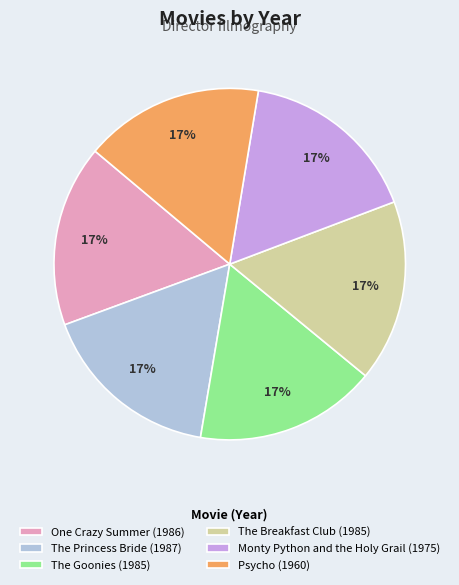

Combined, do Psycho (1960) and One Crazy Summer (1986) account for over 50%?

No